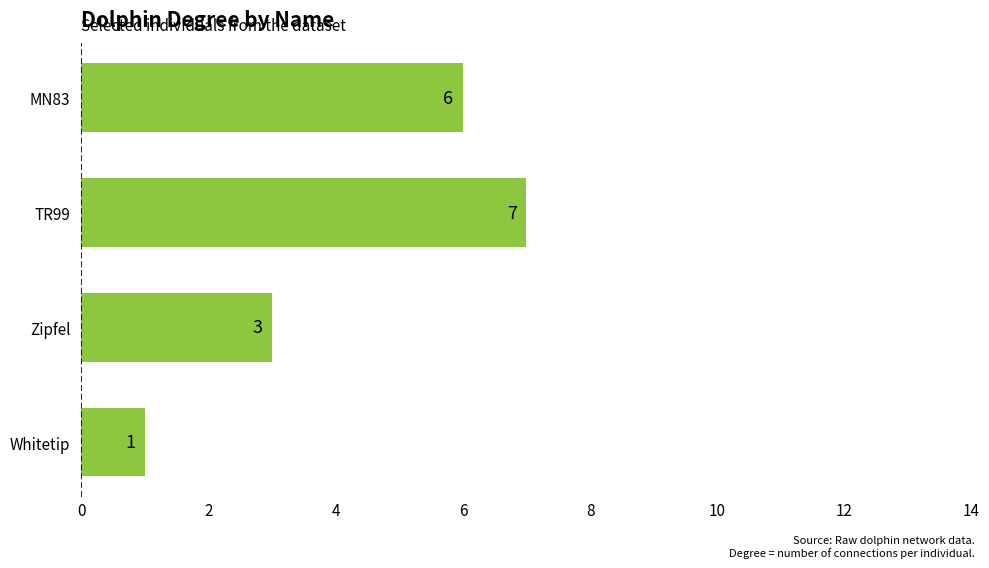

At which label is the value closest to 4?

Zipfel